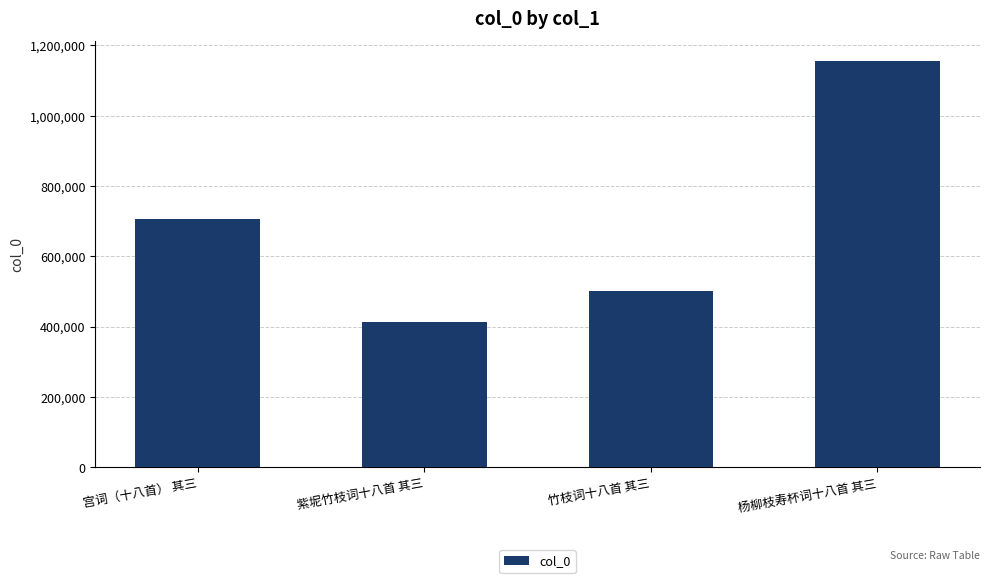

What is the approximate value at 宫词（十八首） 其三?

705420